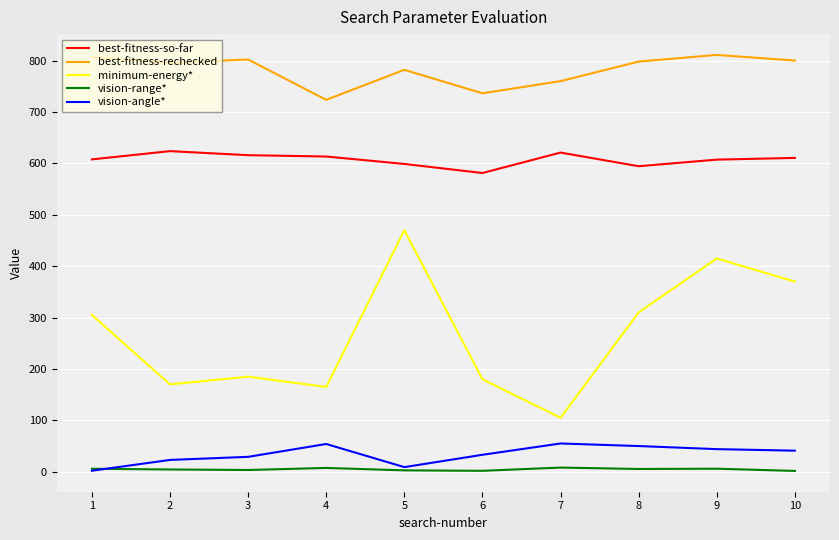

Which series changed the most between 3 and 9?

minimum-energy*